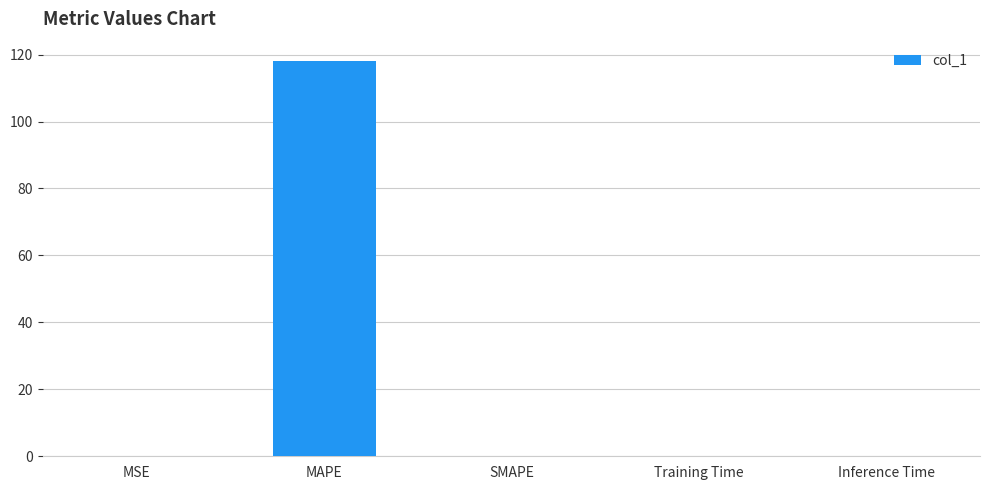

What is the change in value from MAPE to SMAPE?

-118.0